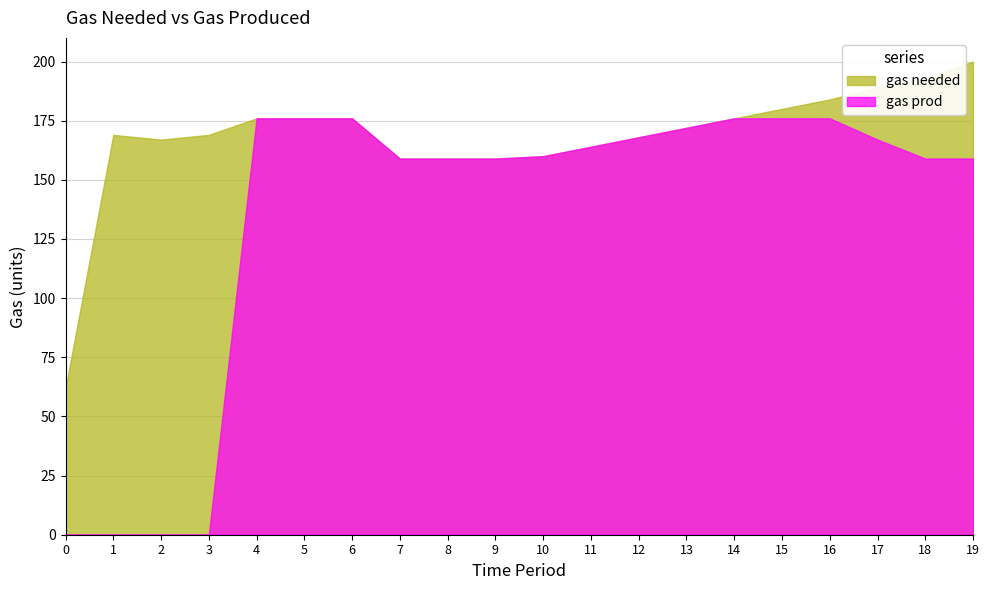

Which series has the widest spread of values?

gas prod